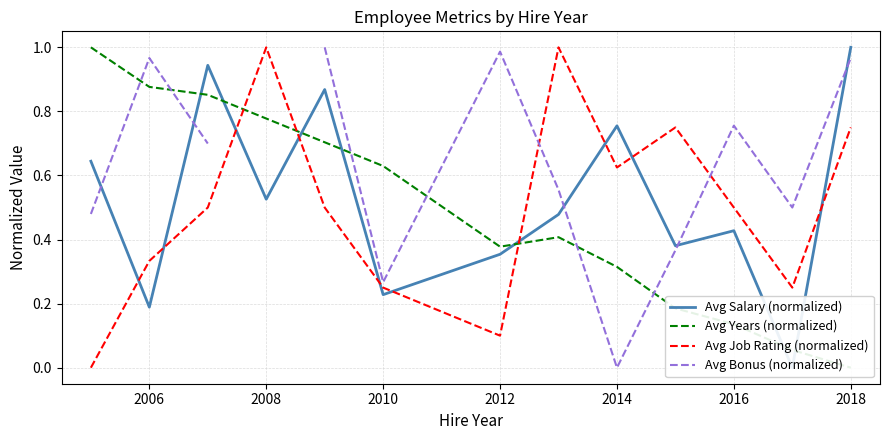

Rank the series by their maximum value, from lowest to highest.

Avg Salary (normalized), Avg Years (normalized), Avg Job Rating (normalized), Avg Bonus (normalized)